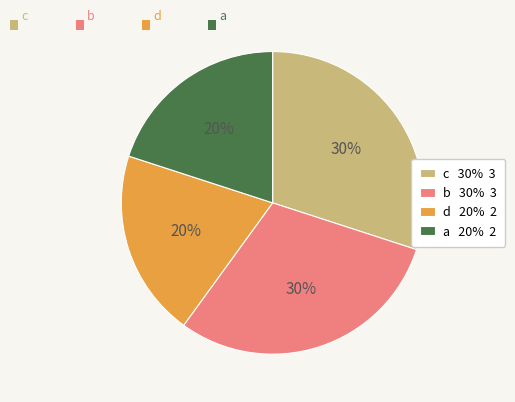

The c slice represents 30% of the pie. True or false?

True